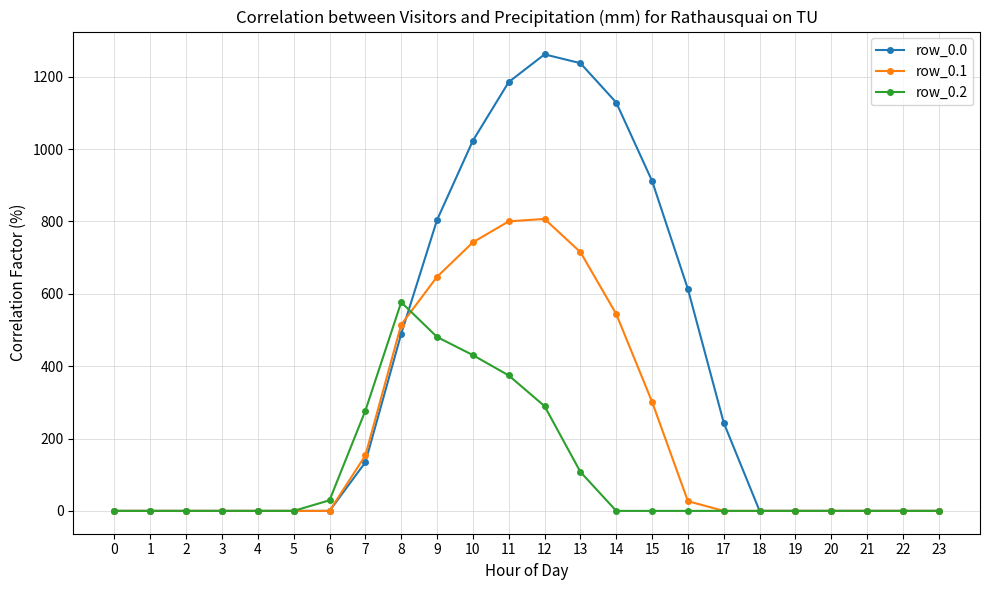

What is the difference between the second highest and minimum values in the row_0.0 series?

1237.4